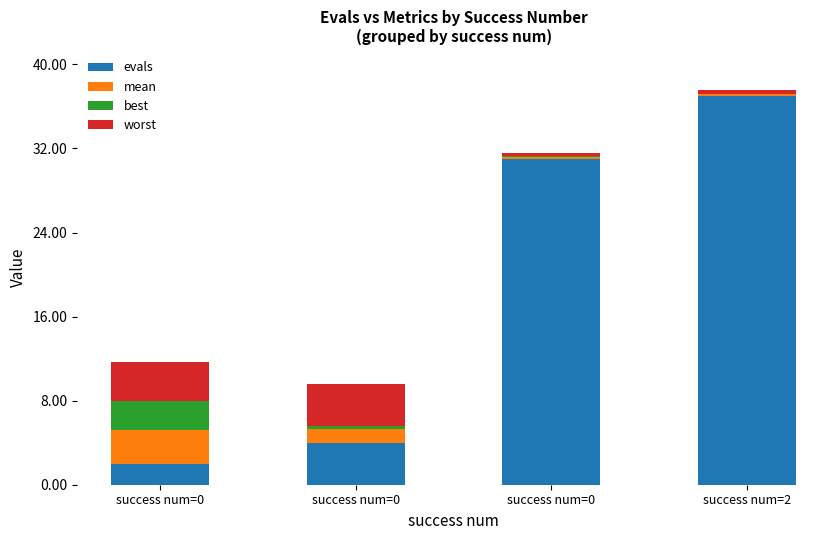

Rank the series at success num=0 from highest to lowest value.

worst, mean, best, evals